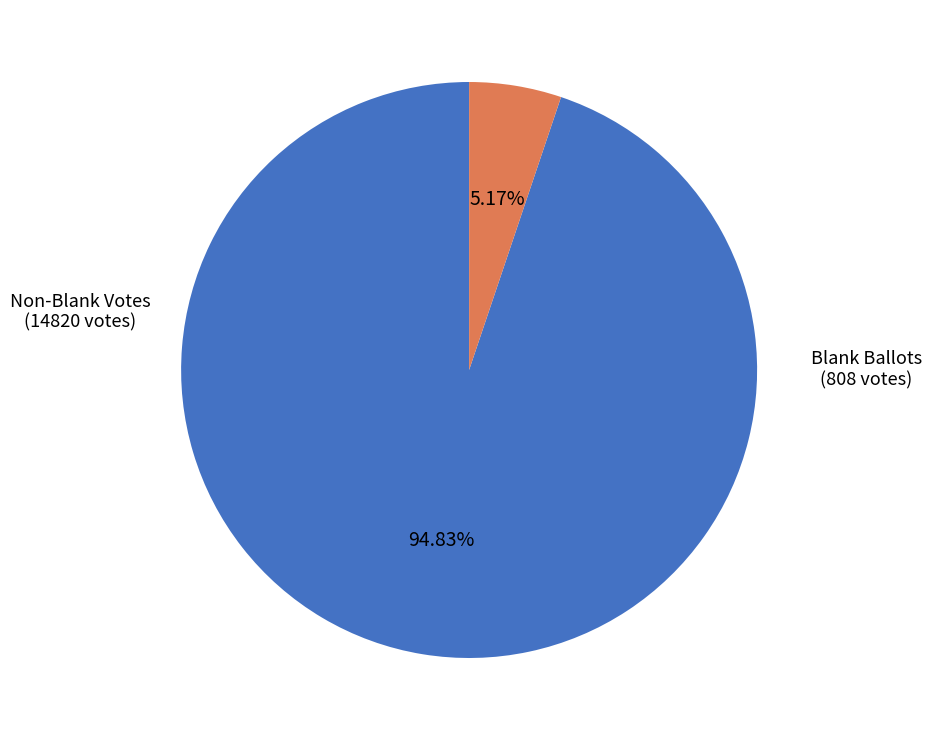

Does any single category account for the majority?

Yes